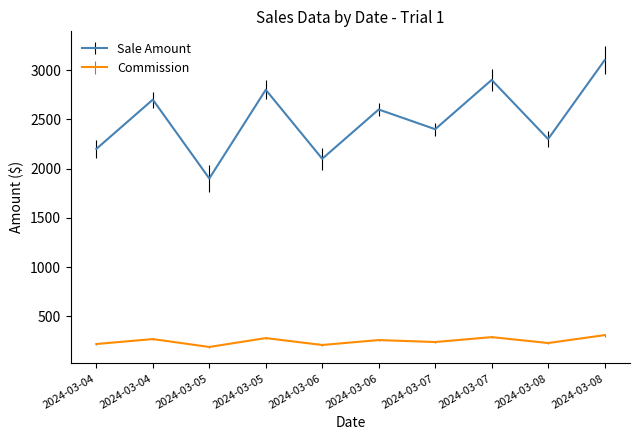

Between 2024-03-04 and 2024-03-08, which series saw the biggest shift?

Sale Amount